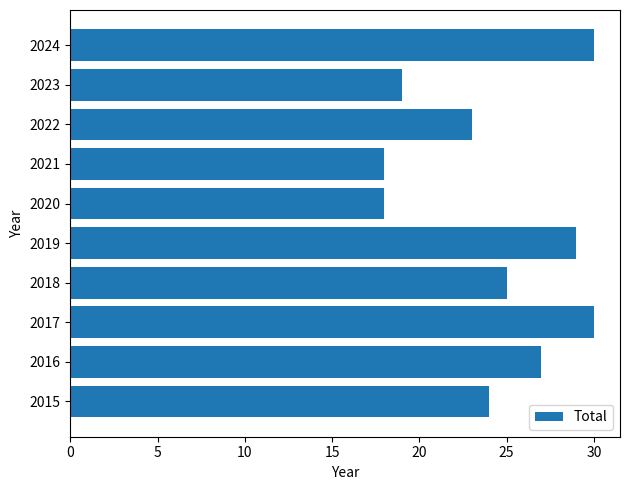

What is the minimum value shown in the chart?

18